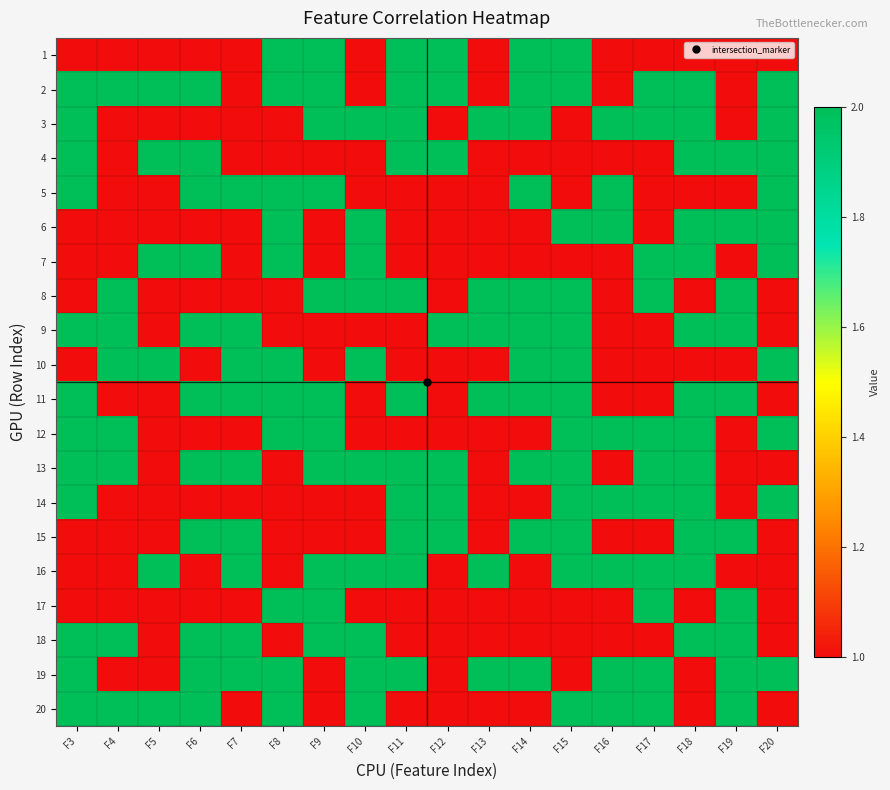

Reading left to right, list all the values displayed in this chart.

1: F3=1	F4=1	F5=1	F6=1	F7=1	F8=2	F9=2	F10=1	F11=2	F12=2	F13=1	F14=2	F15=2	F16=1	F17=1	F18=1	F19=1	F20=1
2: F3=2	F4=2	F5=2	F6=2	F7=1	F8=2	F9=2	F10=1	F11=2	F12=2	F13=1	F14=2	F15=2	F16=1	F17=2	F18=2	F19=1	F20=2
3: F3=2	F4=1	F5=1	F6=1	F7=1	F8=1	F9=2	F10=2	F11=2	F12=1	F13=2	F14=2	F15=1	F16=2	F17=2	F18=2	F19=1	F20=2
4: F3=2	F4=1	F5=2	F6=2	F7=1	F8=1	F9=1	F10=1	F11=2	F12=2	F13=1	F14=1	F15=1	F16=1	F17=1	F18=2	F19=2	F20=2
5: F3=2	F4=1	F5=1	F6=2	F7=2	F8=2	F9=2	F10=1	F11=1	F12=1	F13=1	F14=2	F15=1	F16=2	F17=1	F18=1	F19=1	F20=2
6: F3=1	F4=1	F5=1	F6=1	F7=1	F8=2	F9=1	F10=2	F11=1	F12=1	F13=1	F14=1	F15=2	F16=2	F17=1	F18=2	F19=2	F20=2
7: F3=1	F4=1	F5=2	F6=2	F7=1	F8=2	F9=1	F10=2	F11=1	F12=1	F13=1	F14=1	F15=1	F16=1	F17=2	F18=2	F19=1	F20=2
8: F3=1	F4=2	F5=1	F6=1	F7=1	F8=1	F9=2	F10=2	F11=2	F12=1	F13=2	F14=2	F15=2	F16=1	F17=2	F18=1	F19=2	F20=1
9: F3=2	F4=2	F5=1	F6=2	F7=2	F8=1	F9=1	F10=1	F11=1	F12=2	F13=2	F14=2	F15=2	F16=1	F17=1	F18=2	F19=2	F20=1
10: F3=1	F4=2	F5=2	F6=1	F7=2	F8=2	F9=1	F10=2	F11=1	F12=1	F13=1	F14=2	F15=2	F16=1	F17=1	F18=1	F19=1	F20=2
11: F3=2	F4=1	F5=1	F6=2	F7=2	F8=2	F9=2	F10=1	F11=2	F12=1	F13=2	F14=2	F15=2	F16=1	F17=1	F18=2	F19=2	F20=1
12: F3=2	F4=2	F5=1	F6=1	F7=1	F8=2	F9=2	F10=1	F11=1	F12=1	F13=1	F14=1	F15=2	F16=2	F17=2	F18=2	F19=1	F20=2
13: F3=2	F4=2	F5=1	F6=2	F7=2	F8=1	F9=2	F10=2	F11=2	F12=2	F13=1	F14=2	F15=2	F16=1	F17=2	F18=2	F19=1	F20=1
14: F3=2	F4=1	F5=1	F6=1	F7=1	F8=1	F9=1	F10=1	F11=2	F12=2	F13=1	F14=1	F15=2	F16=2	F17=2	F18=2	F19=1	F20=2
15: F3=1	F4=1	F5=1	F6=2	F7=2	F8=1	F9=1	F10=1	F11=2	F12=2	F13=1	F14=2	F15=2	F16=1	F17=1	F18=2	F19=2	F20=1
16: F3=1	F4=1	F5=2	F6=1	F7=2	F8=1	F9=2	F10=2	F11=2	F12=1	F13=2	F14=1	F15=2	F16=2	F17=2	F18=2	F19=1	F20=1
17: F3=1	F4=1	F5=1	F6=1	F7=1	F8=2	F9=2	F10=1	F11=1	F12=1	F13=1	F14=1	F15=1	F16=1	F17=2	F18=1	F19=2	F20=1
18: F3=2	F4=2	F5=1	F6=2	F7=2	F8=1	F9=2	F10=2	F11=1	F12=1	F13=1	F14=1	F15=1	F16=1	F17=1	F18=2	F19=2	F20=1
19: F3=2	F4=1	F5=1	F6=2	F7=2	F8=2	F9=1	F10=2	F11=2	F12=1	F13=2	F14=2	F15=1	F16=2	F17=2	F18=1	F19=2	F20=2
20: F3=2	F4=2	F5=2	F6=2	F7=1	F8=2	F9=1	F10=2	F11=1	F12=1	F13=1	F14=1	F15=2	F16=2	F17=2	F18=1	F19=2	F20=1